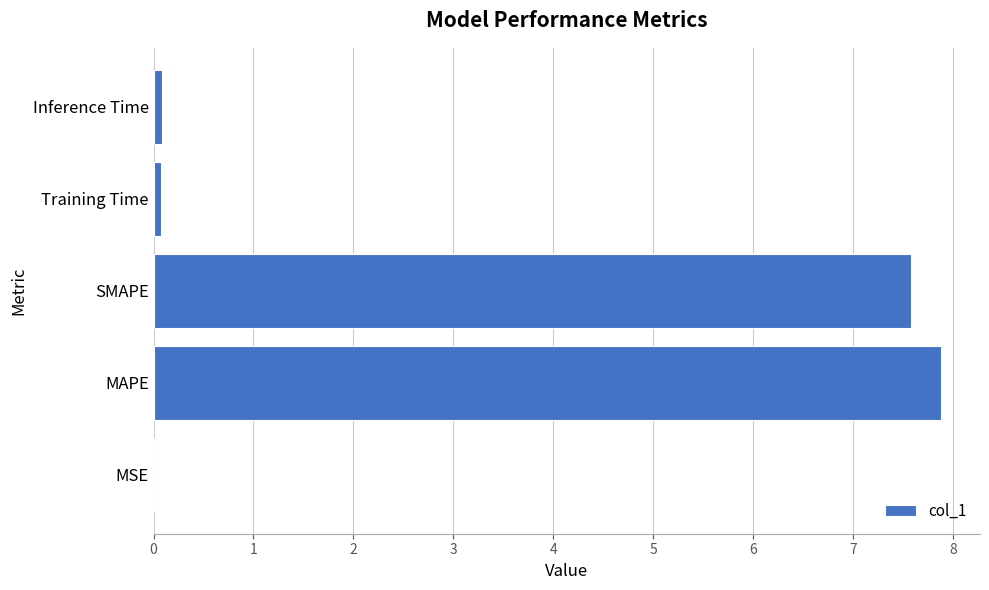

Read the value at MAPE.

7.9